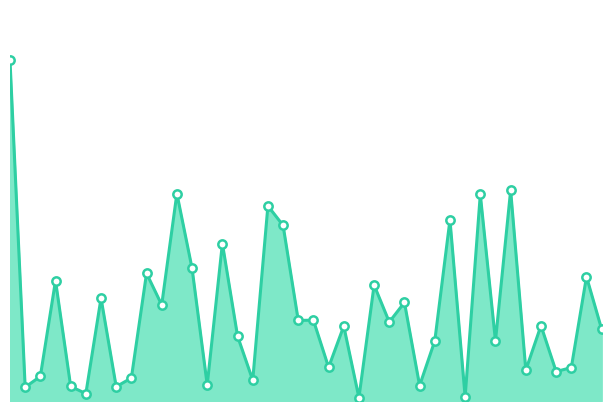

Does the chart have visible grid lines?

No